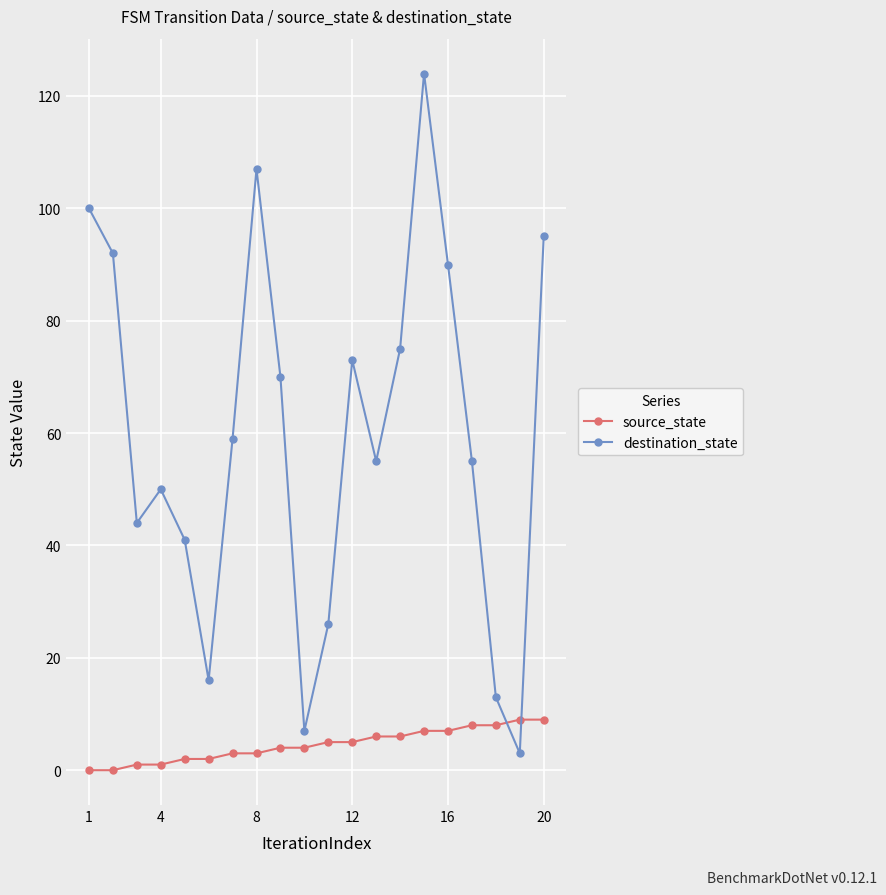

In destination_state, how many points are lower than both neighbors (excluding endpoints)?

5